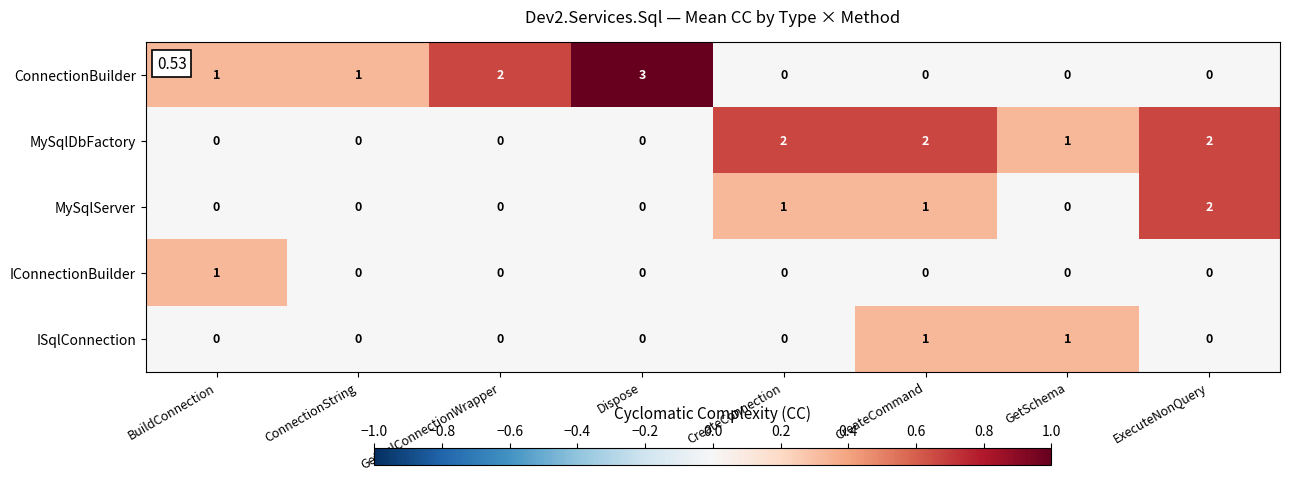

How many ISqlConnection values are between 0 and 1?

8